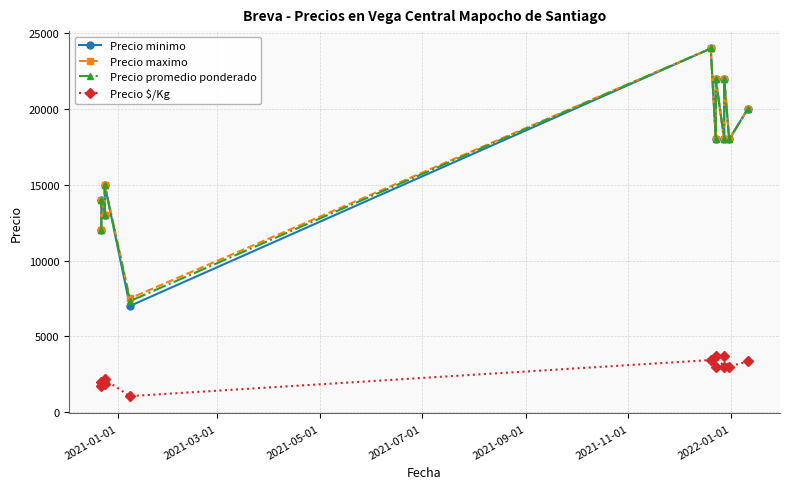

Where is Precio promedio ponderado nearest to the value 15659?

2021-07-01